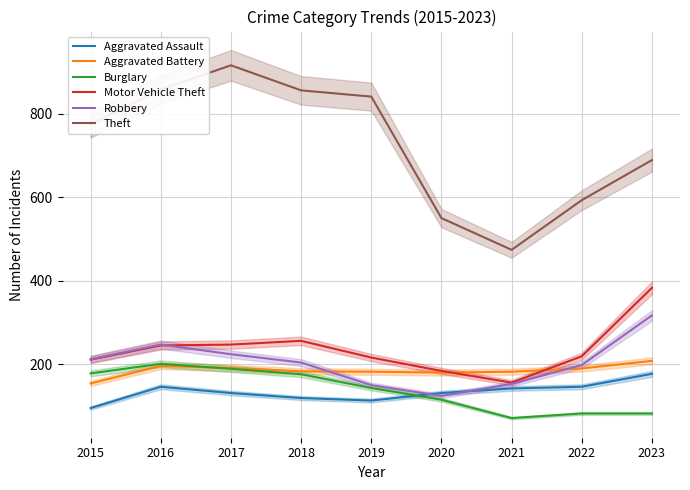

Reading right to left, list all the values displayed in this chart.

Aggravated Assault: 2023=177	2022=146	2021=142	2020=131	2019=113	2018=119	2017=131	2016=146	2015=95
Aggravated Battery: 2023=208	2022=190	2021=182	2020=180	2019=182	2018=183	2017=191	2016=196	2015=154
Burglary: 2023=82	2022=82	2021=71	2020=115	2019=143	2018=176	2017=189	2016=201	2015=178
Motor Vehicle Theft: 2023=383	2022=219	2021=156	2020=184	2019=216	2018=256	2017=247	2016=245	2015=211
Robbery: 2023=317	2022=198	2021=153	2020=124	2019=150	2018=204	2017=224	2016=247	2015=212
Theft: 2023=689	2022=593	2021=474	2020=550	2019=841	2018=856	2017=916	2016=858	2015=774